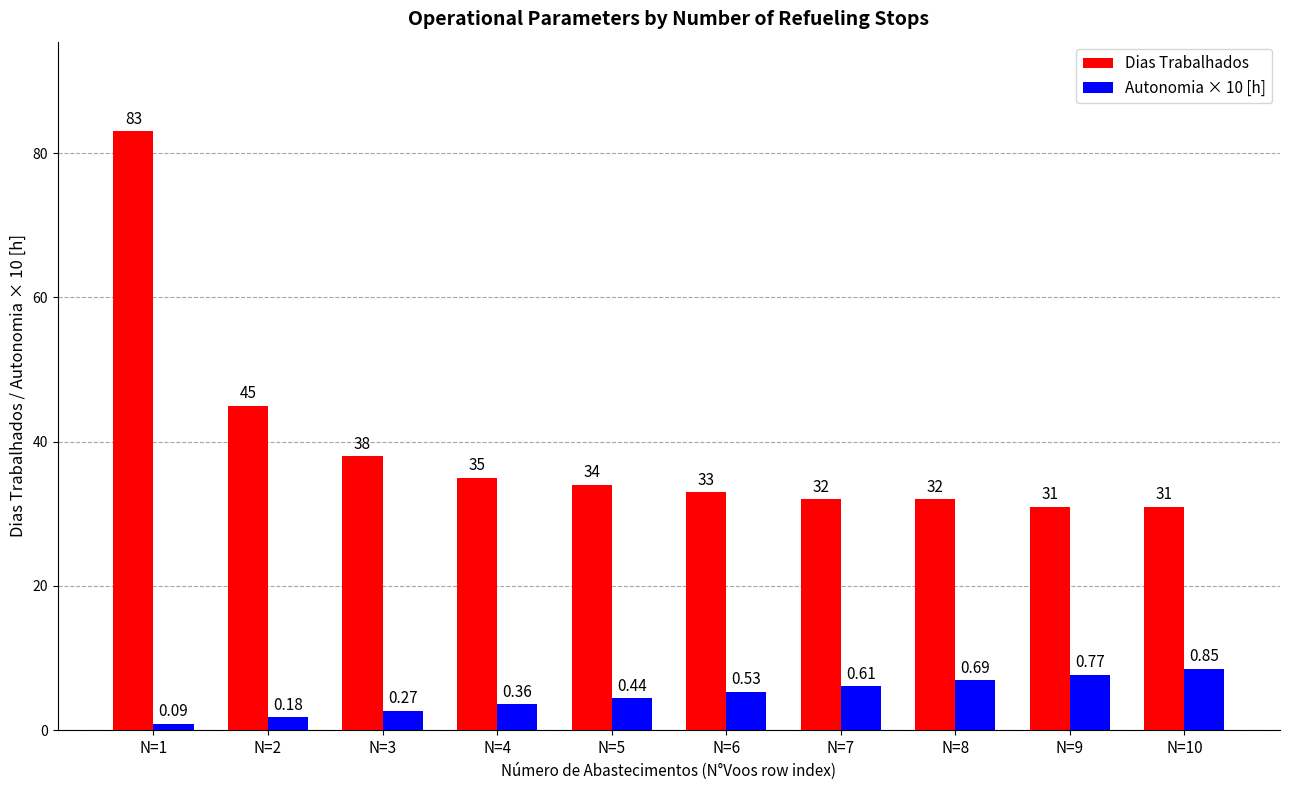

List the series in order of their peak value, lowest first.

Autonomia × 10 [h], Dias Trabalhados